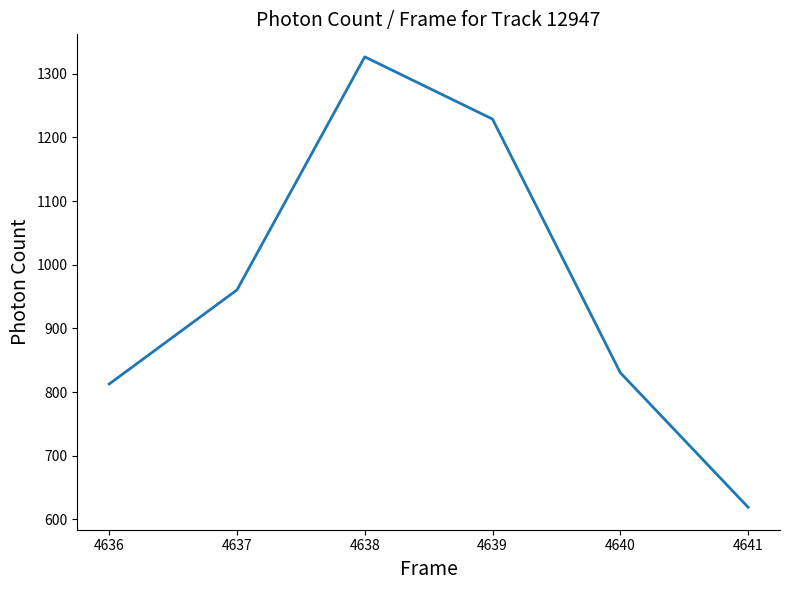

What value does the data have at 4640?

830.5